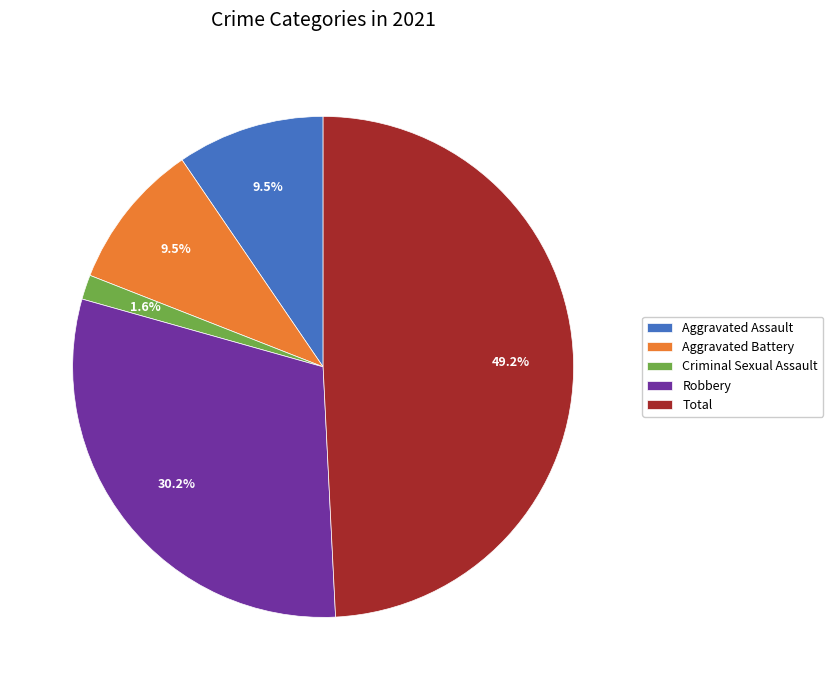

To the nearest percent, what is the combined percentage of Criminal Sexual Assault and Aggravated Assault?

11%